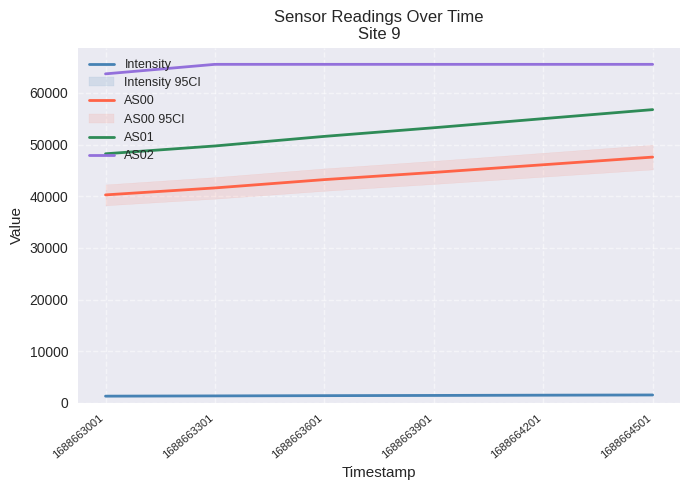

At which category is the sum across all series the highest?

1688664501